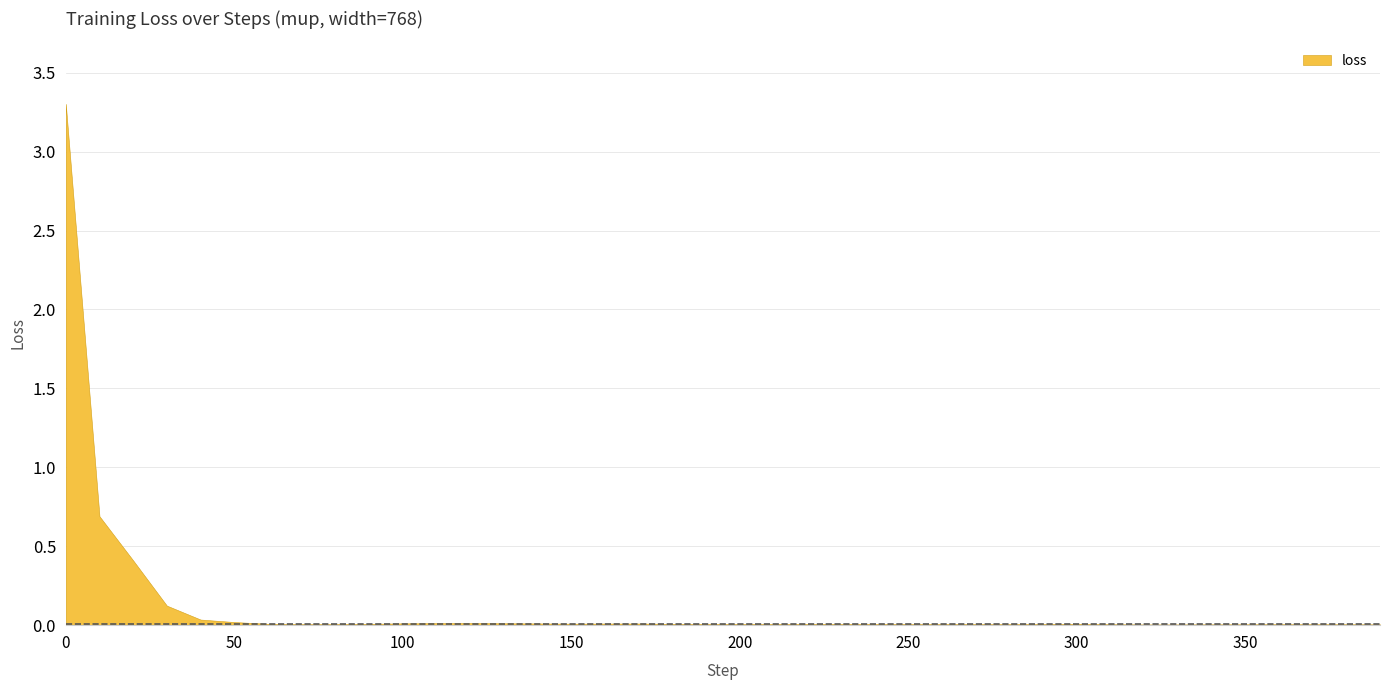

Where is the first local maximum?

120